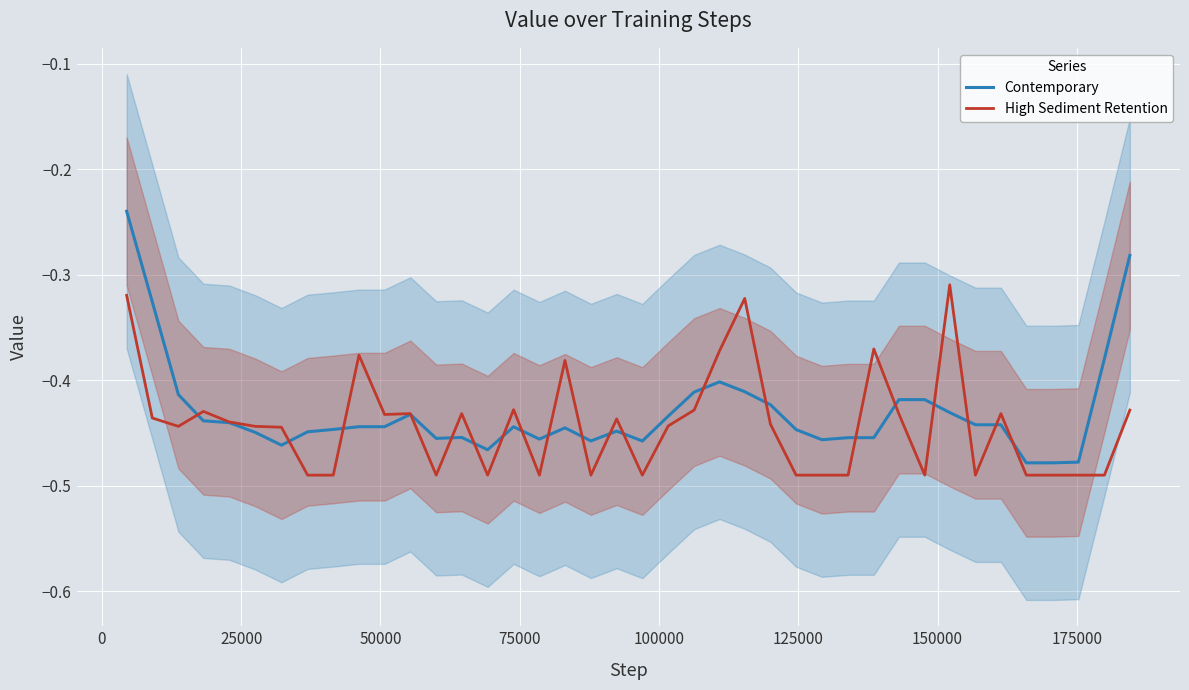

How many data points does each series have?

40